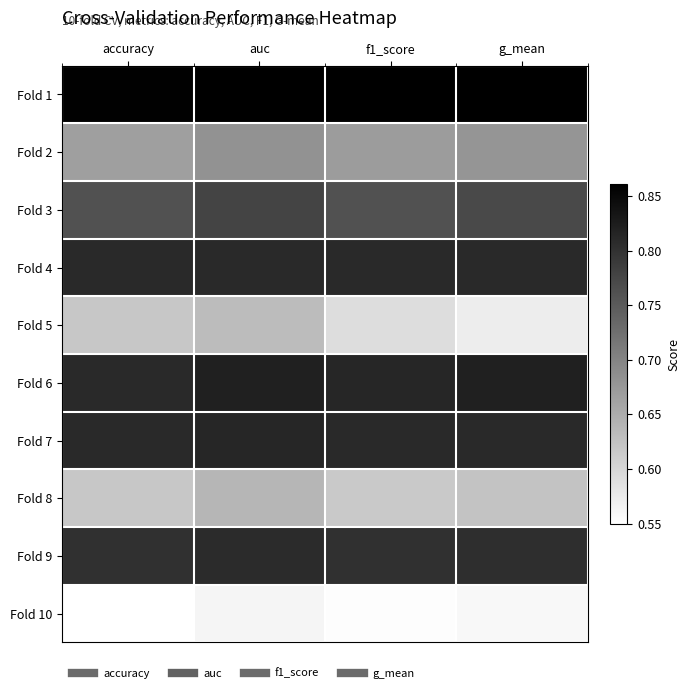

Which series has the largest total across all categories?

Fold 1